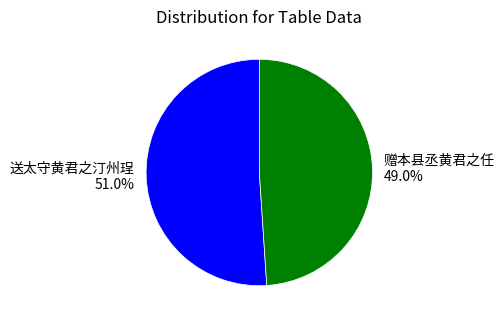

Do 赠本县丞黄君之任 and 送太守黄君之汀州珵 together represent more than half of the pie?

Yes